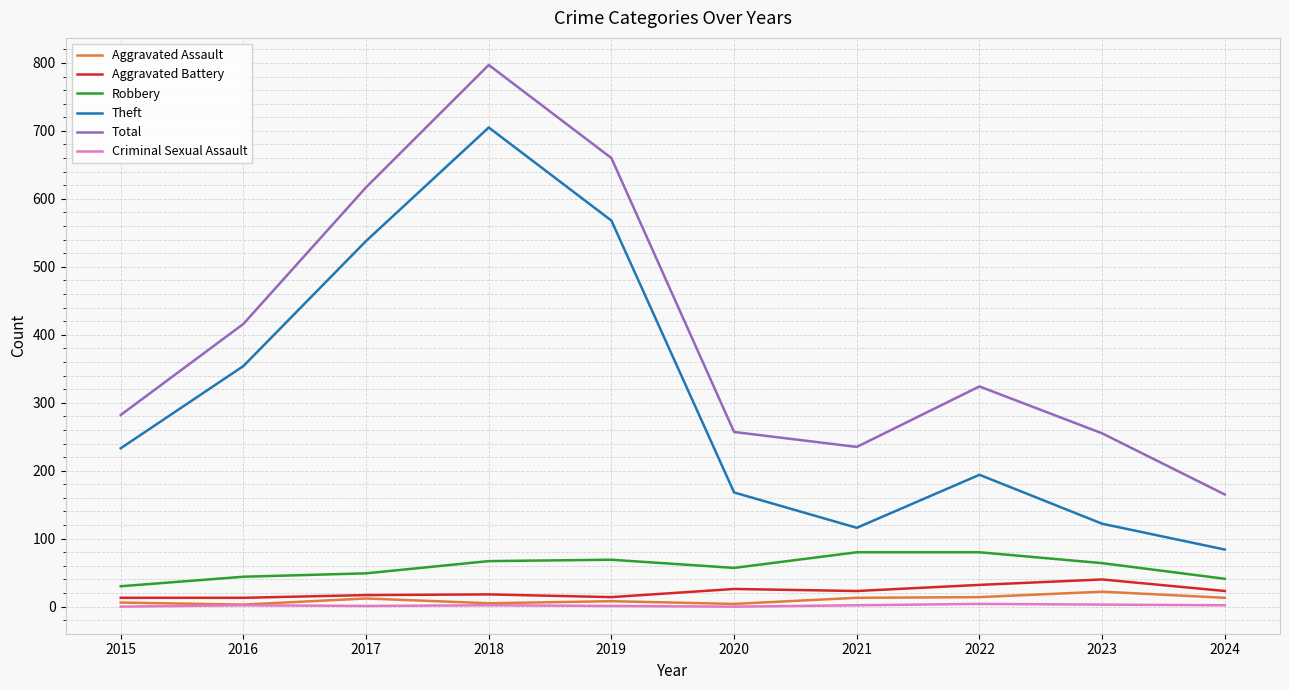

The value of Total at 2022 is 324. True or false?

True